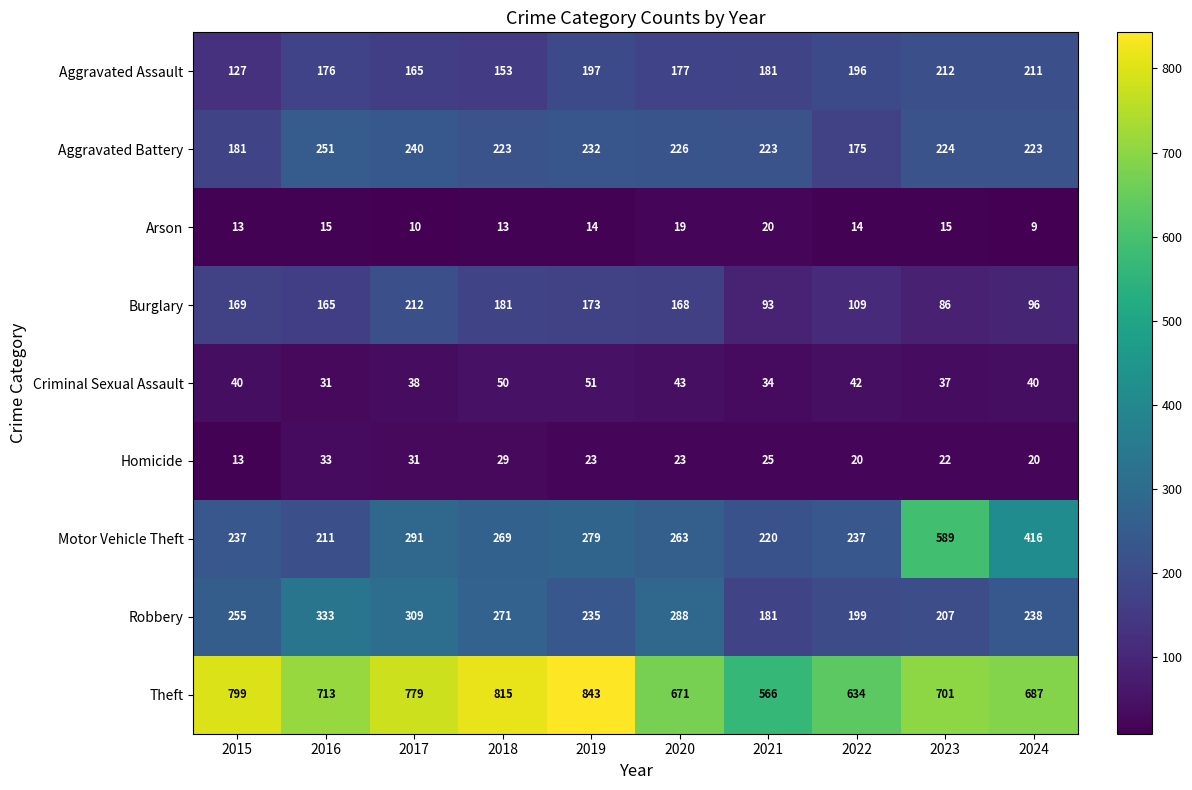

The value of Homicide at 2022 is 20. True or false?

True